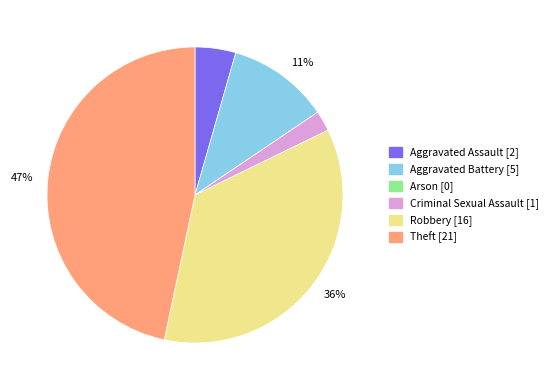

Is it true that Robbery is 36% of the pie?

True